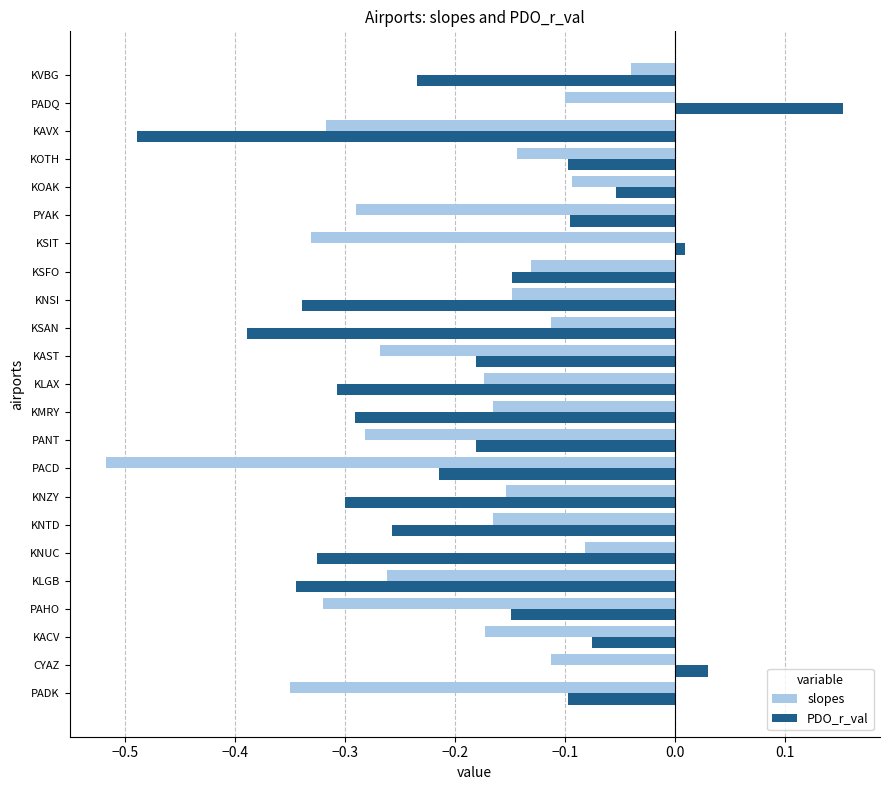

What is the difference between the maximum and minimum values in the slopes series?

0.5